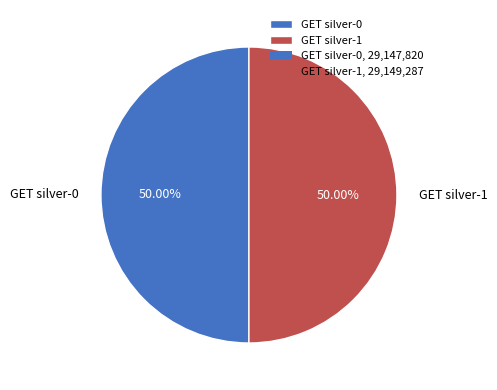

Approximately how many times larger is the value at GET silver-0 compared to GET silver-1?

1.0